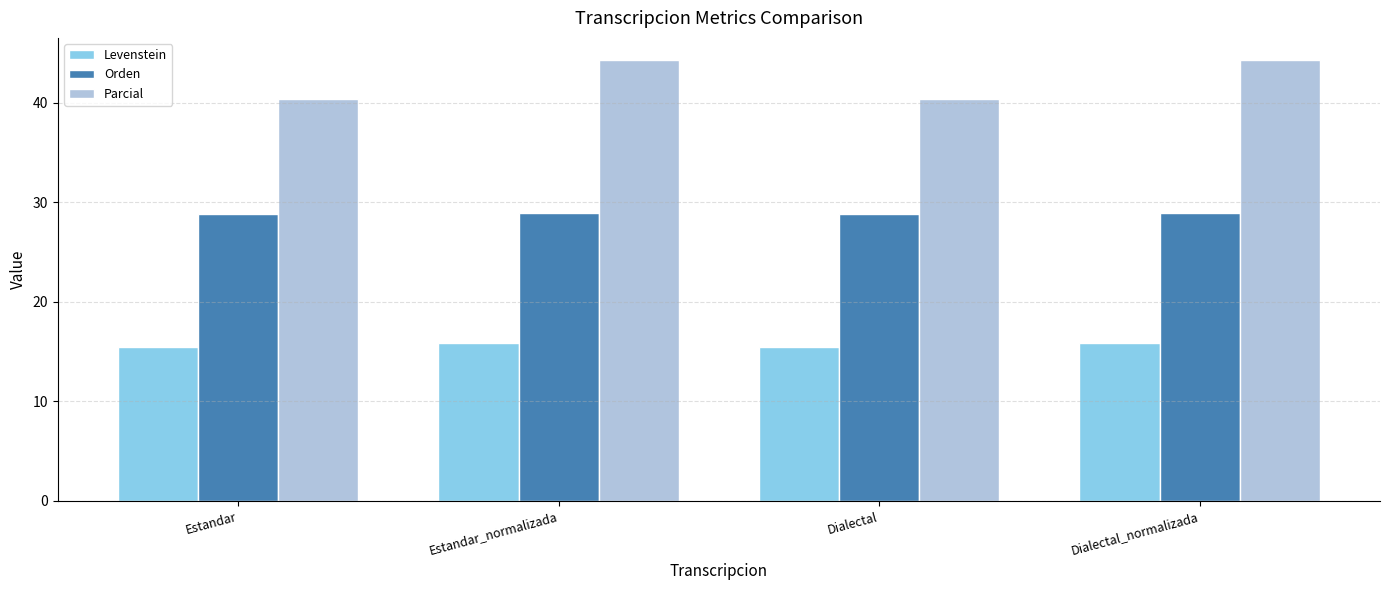

What are all the series names shown in the legend?

Levenstein, Orden, Parcial